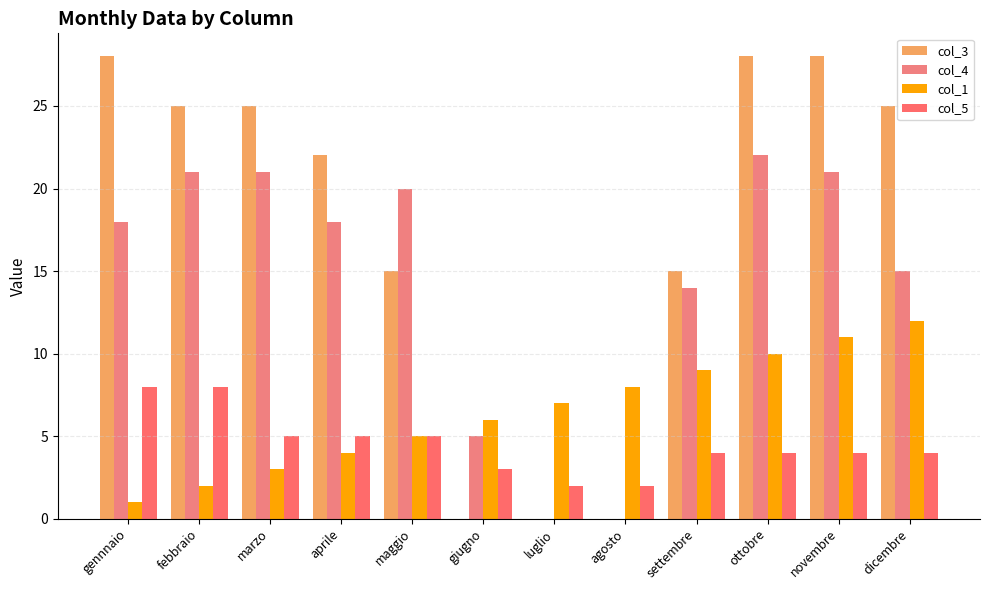

What is the difference between the second highest and second lowest values in the col_5 series?

6